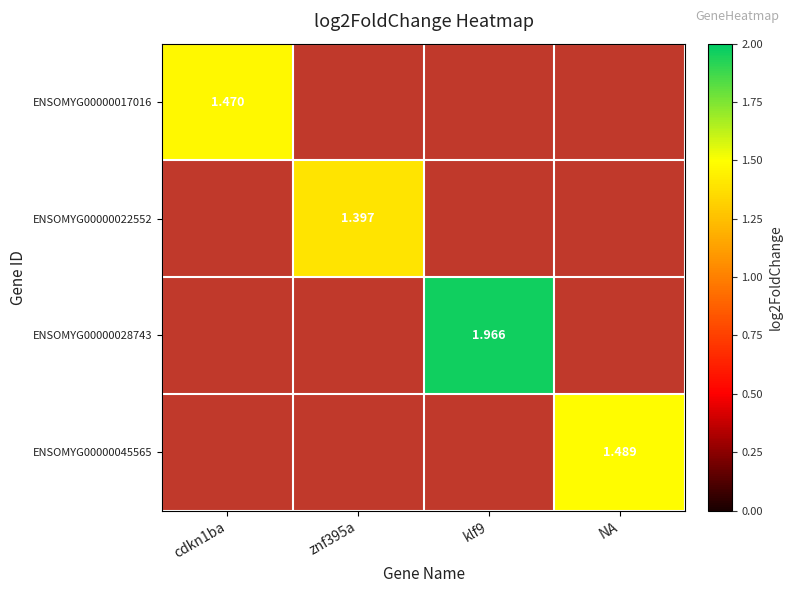

Which category has the highest value in the ENSOMYG00000022552 series?

znf395a